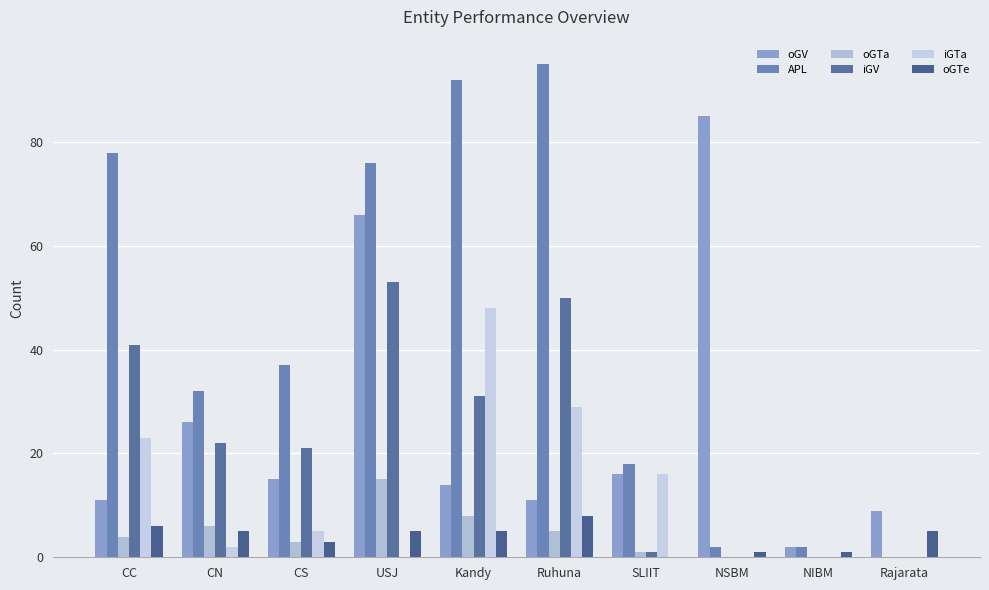

What is the spread (max minus min) of values at Kandy?

87